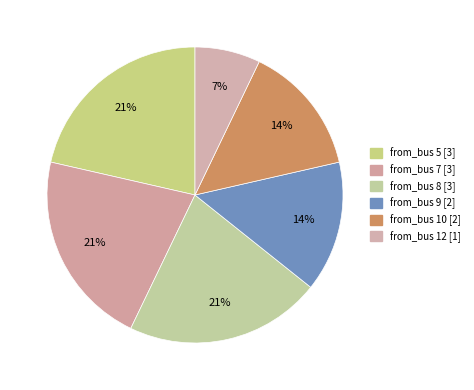

Count the number of slices in the pie.

6